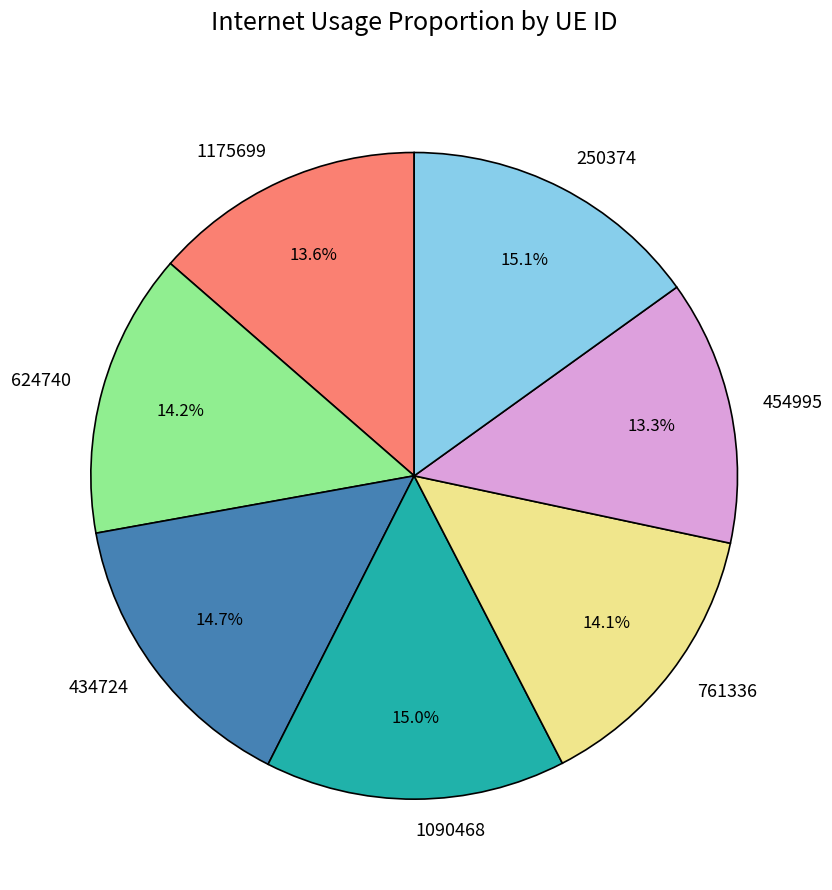

Does 434724 represent more than half of the total?

No